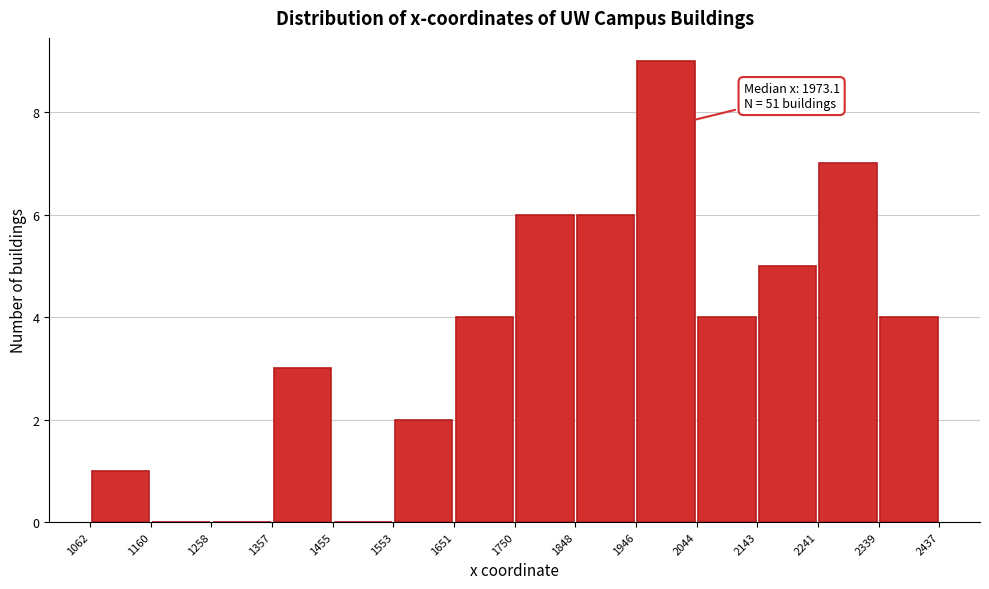

Which range on the x-axis has the tallest bar?

1946 to 2044